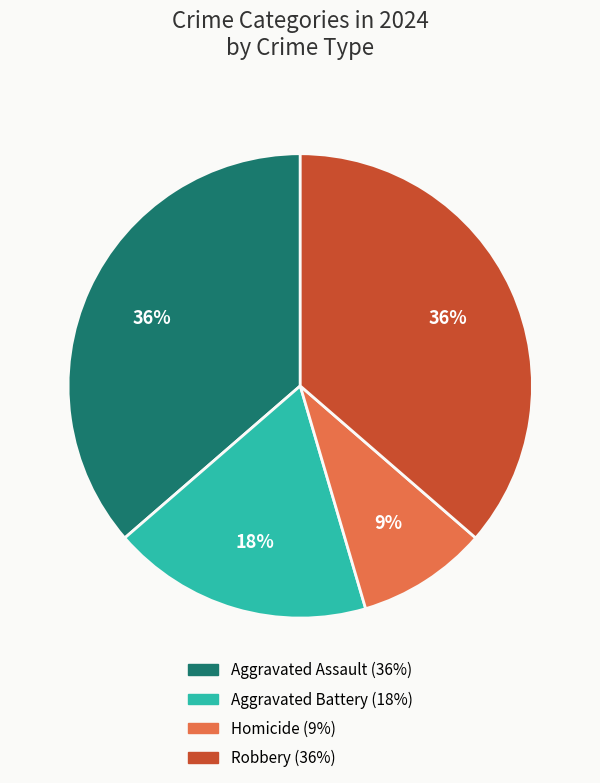

The Homicide slice represents 9% of the pie. True or false?

True